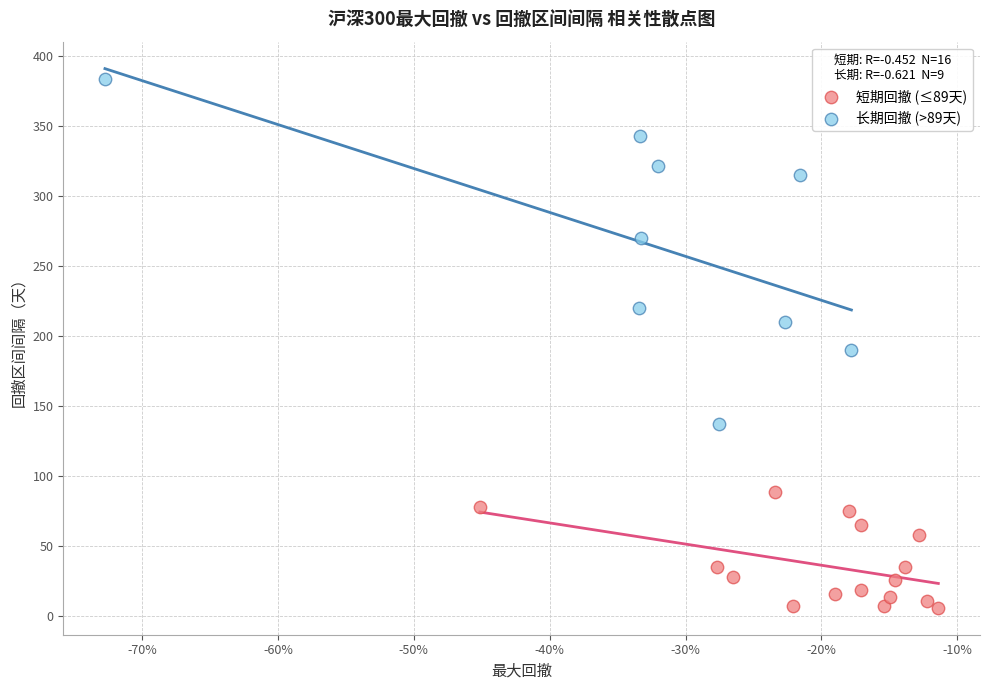

Which series has the widest spread of Y values?

长期回撤 (>89天)